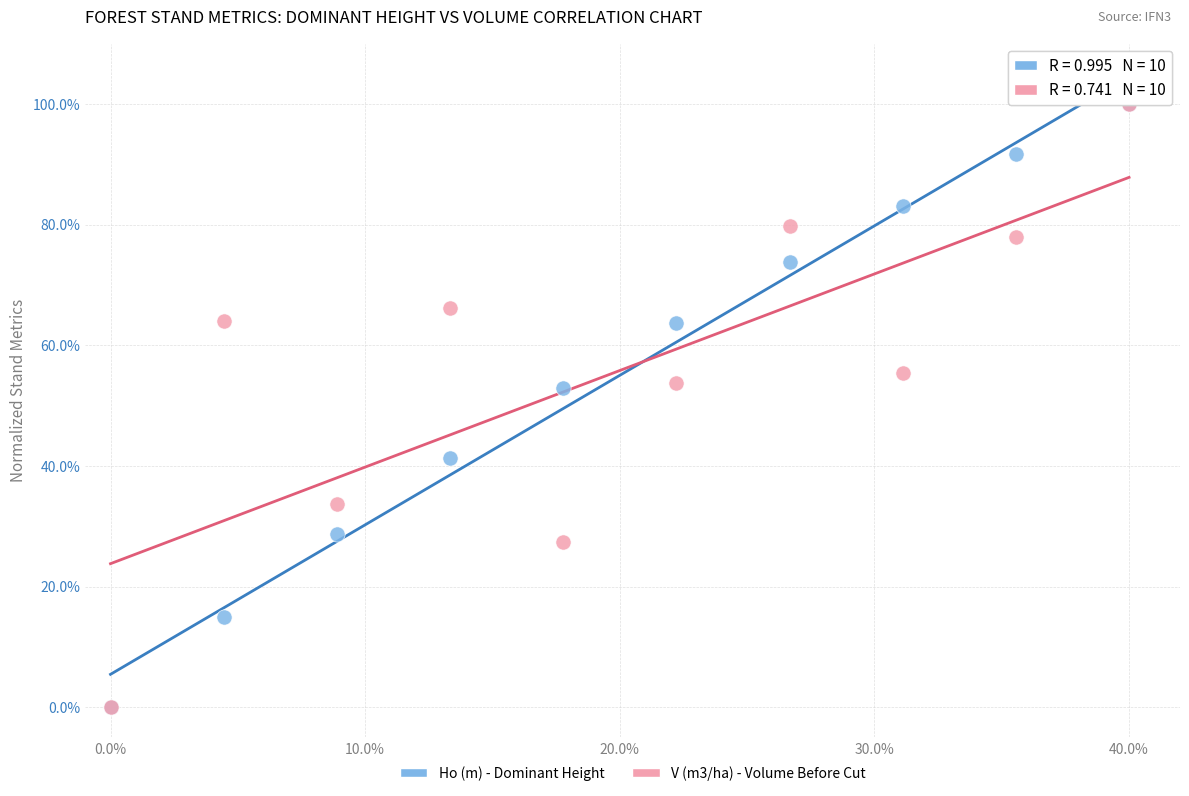

What are all the series names shown in the legend?

Ho (m) - Dominant Height, V (m3/ha) - Volume Before Cut